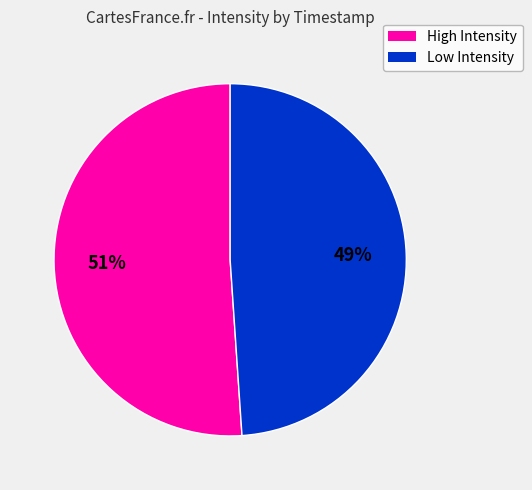

Is there a majority slice in this chart?

Yes